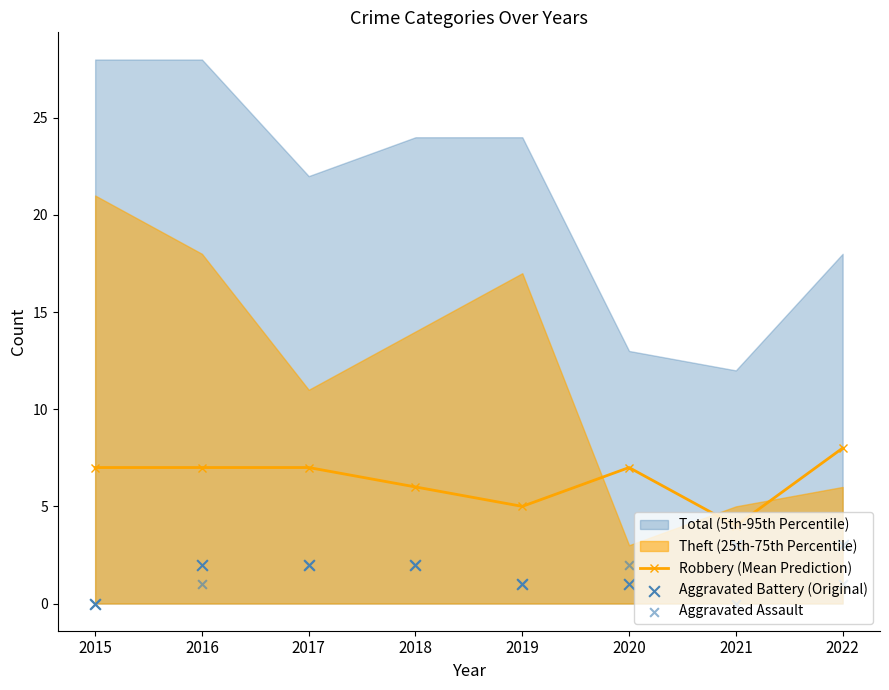

Which series has the largest total across all categories?

Robbery (Mean Prediction)